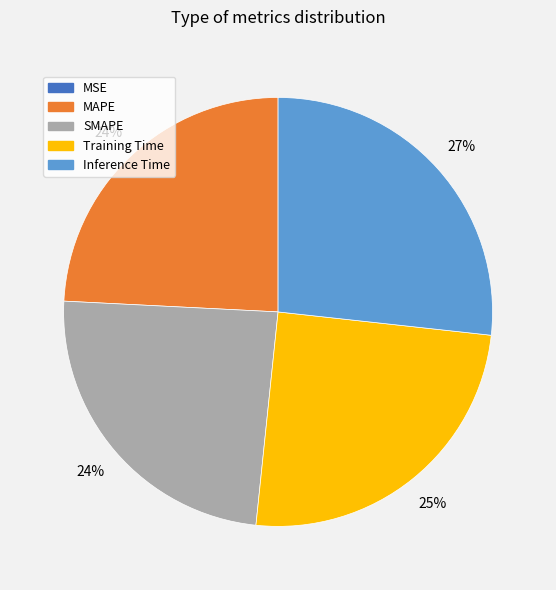

To the nearest percent, what percentage of the pie is Inference Time?

27%